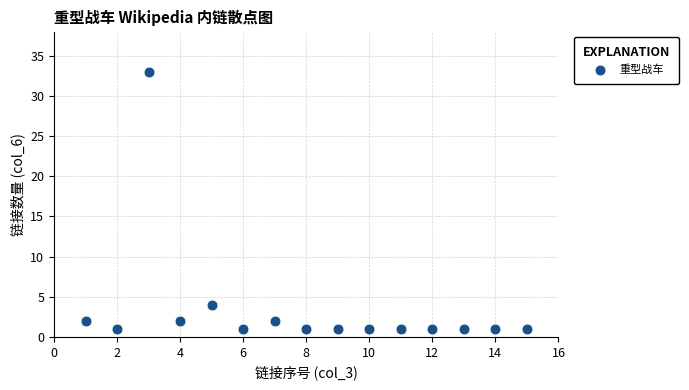

What Y value in the scatter plot is closest to 17?

4